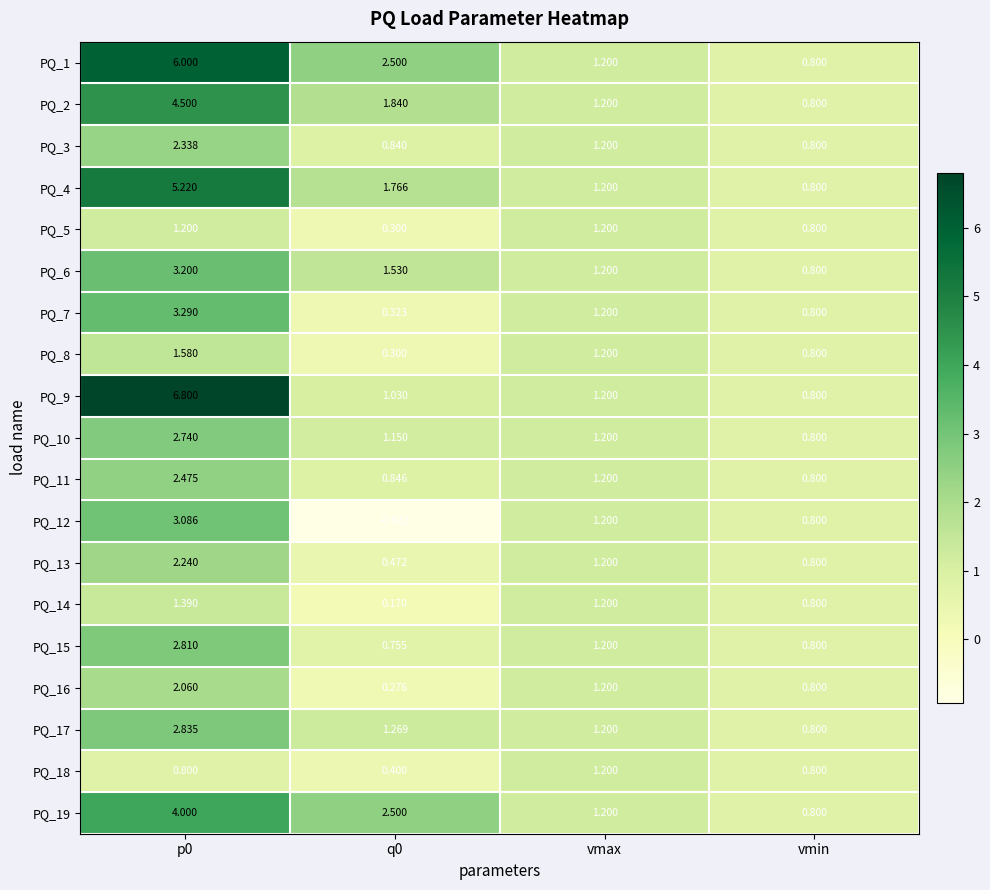

How many distinct data groups are displayed?

19